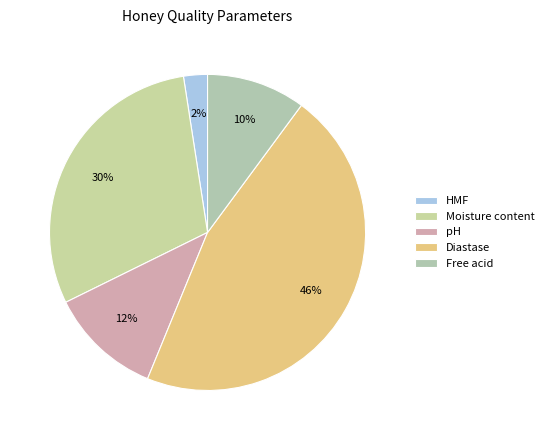

To the nearest percent, what is the average slice percentage?

20%